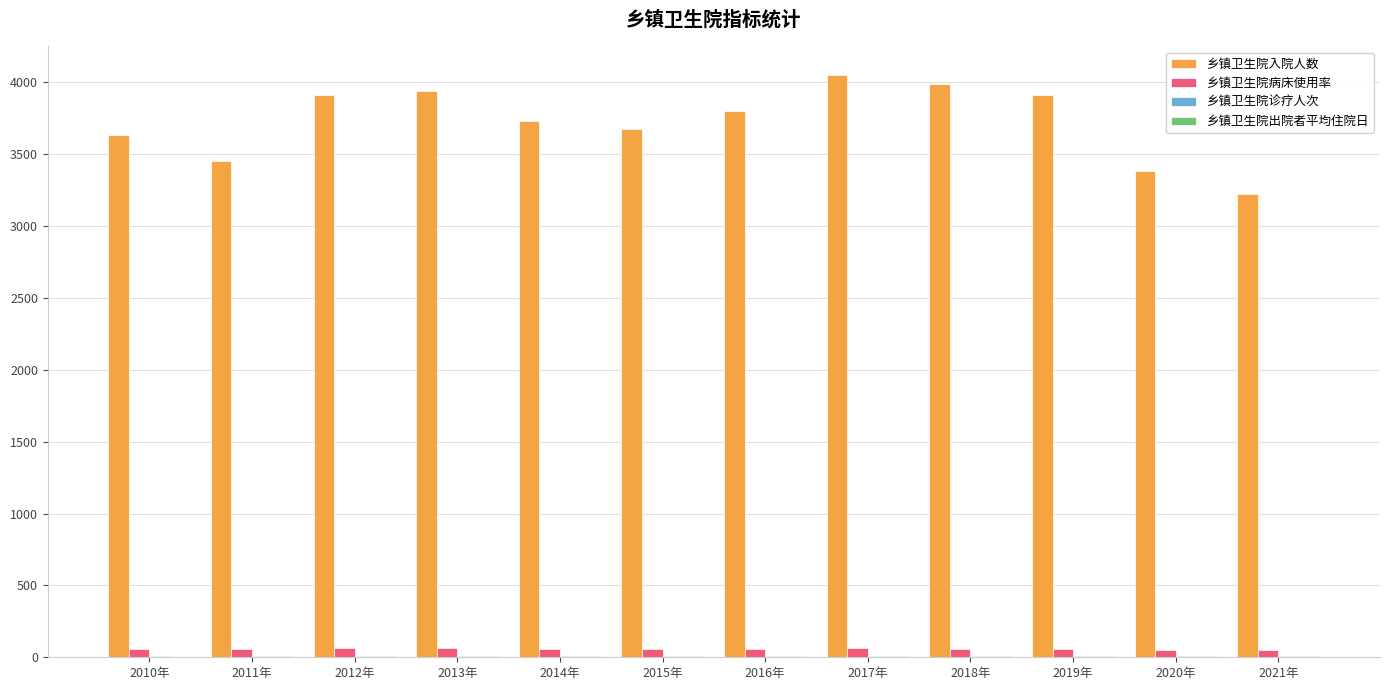

Between 2011年 and 2016年, which series saw the biggest shift?

乡镇卫生院入院人数